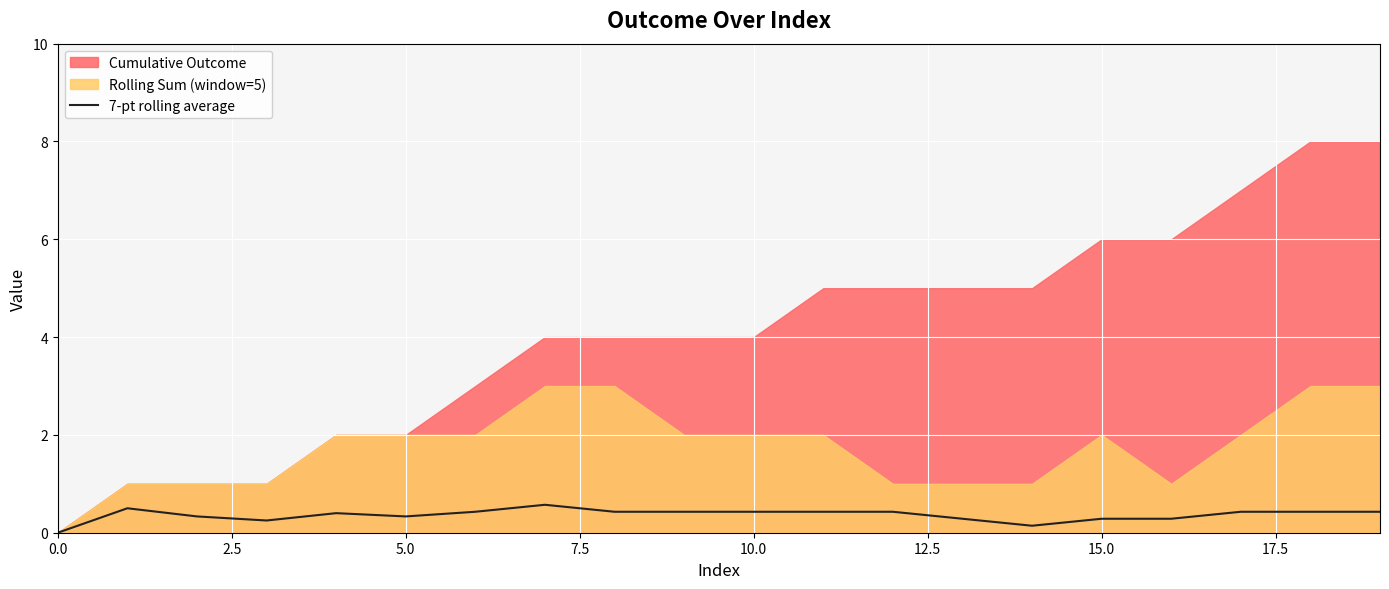

How many data points are above 0?

19